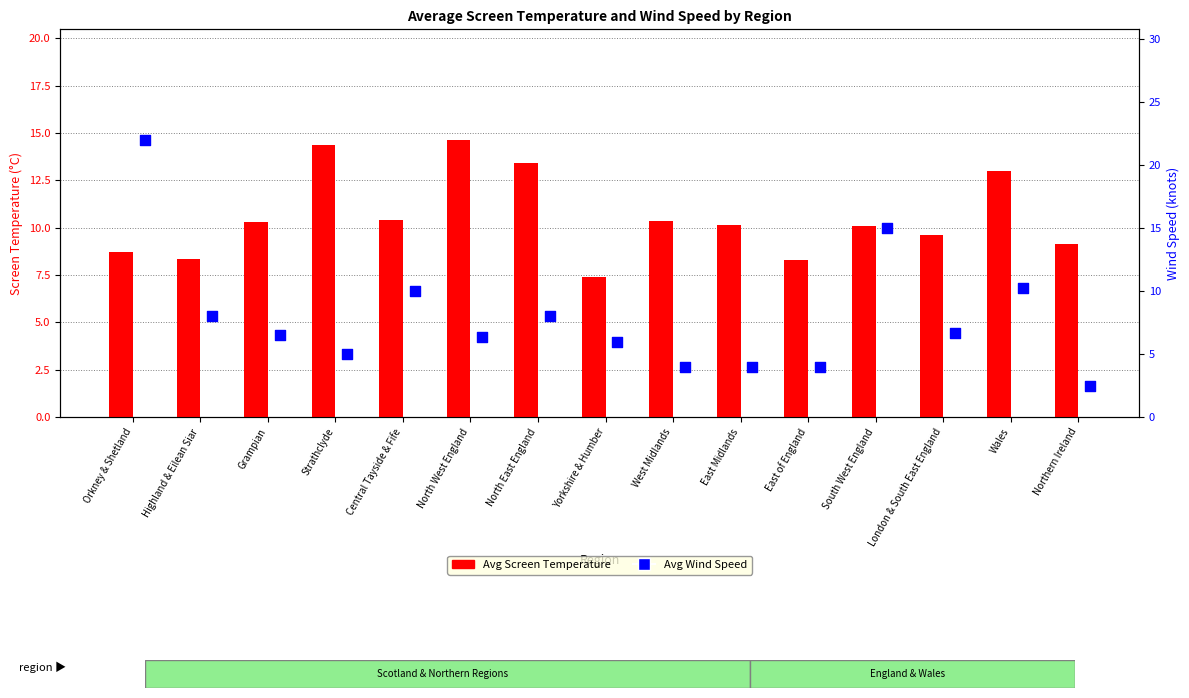

At which category is the sum across all series the highest?

Orkney & Shetland